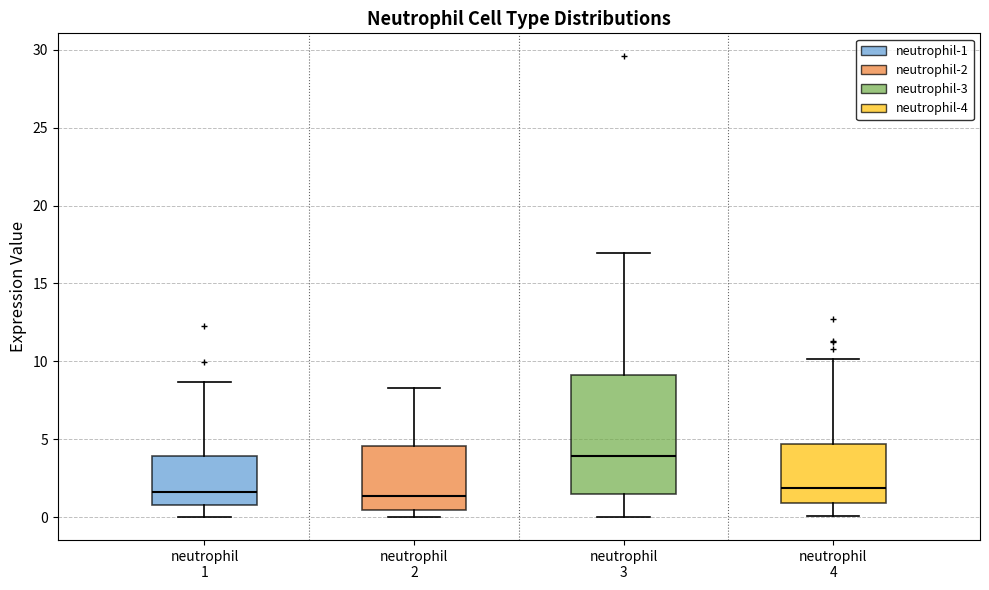

Reading left to right, read every box against the y-axis: the position of its median line, the range the box covers, and the ends of its whiskers. The values are not printed on the chart, so give them approximately, as read against the axis.

neutrophil 1: median 1.5, box 1.0 to 4.0, whiskers 0.0 to 8.5
neutrophil 2: median 1.5, box 0.5 to 4.5, whiskers 0.0 to 8.5
neutrophil 3: median 4.0, box 1.5 to 9.0, whiskers 0.0 to 17.0
neutrophil 4: median 2.0, box 1.0 to 4.5, whiskers 0.0 to 10.0